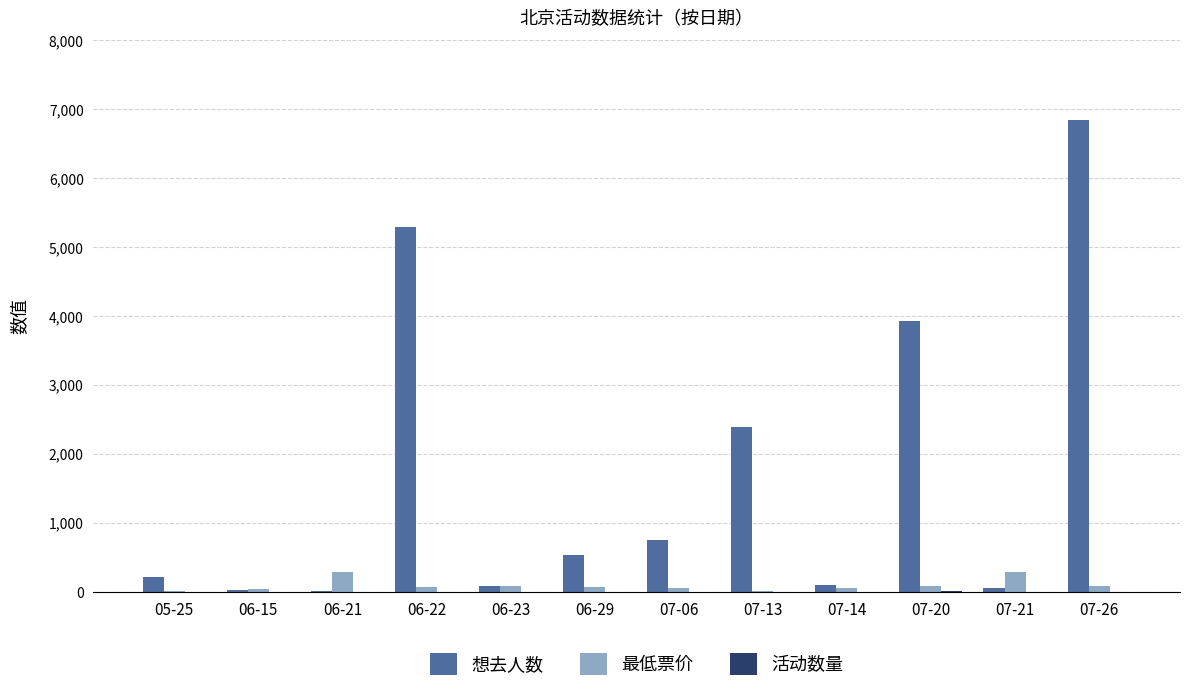

At which label does 最低票价 first exceed 75?

06-21